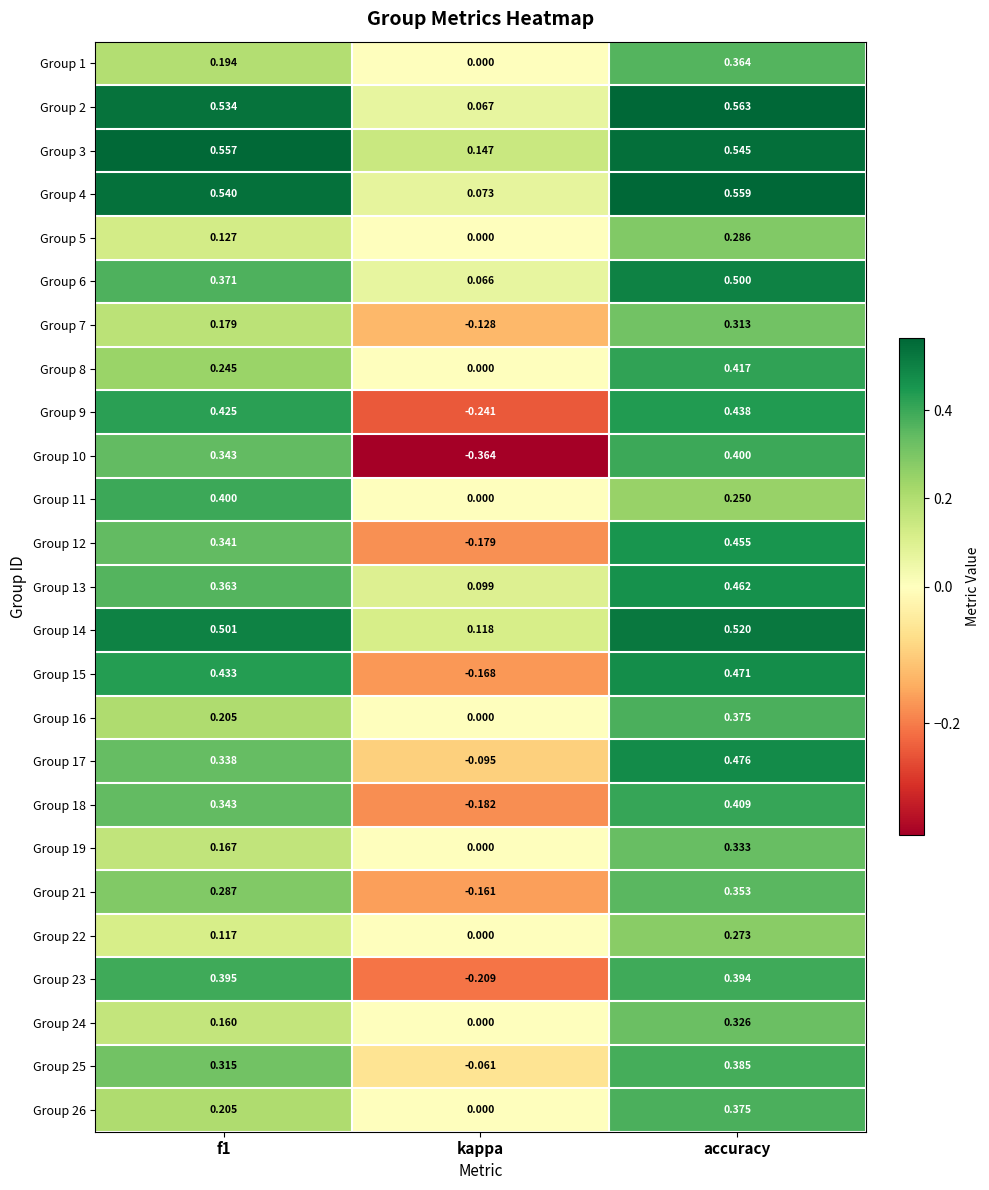

Where is Group 4 nearest to the value 0?

kappa